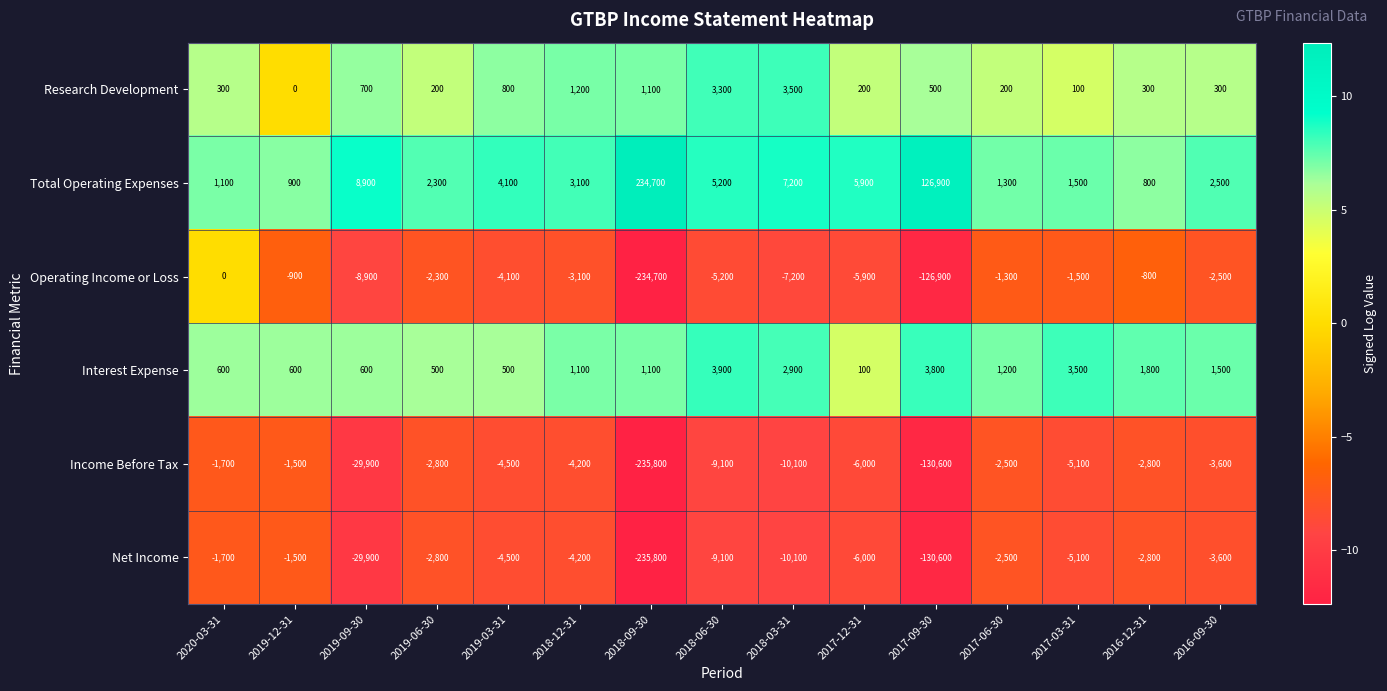

What is the smallest value displayed?

-235800